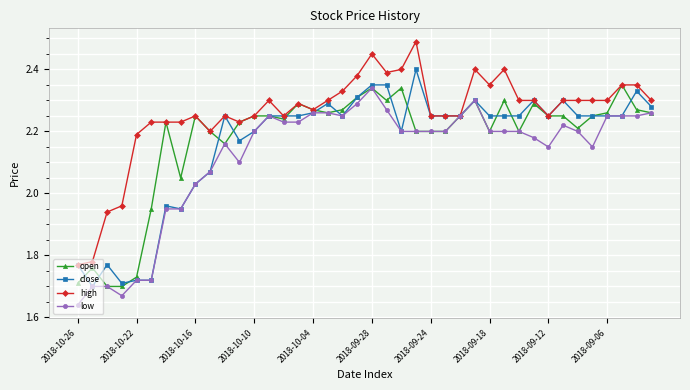

True or false: low has more than 2 points higher than both neighbors.

True